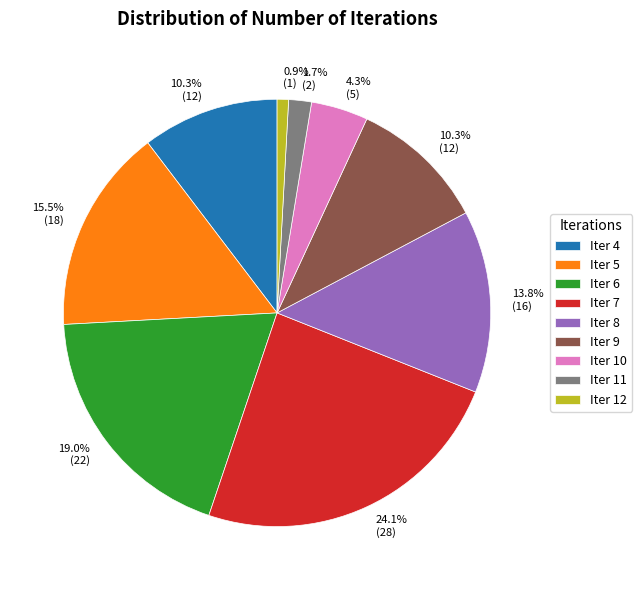

Is there any slice that represents more than half of the pie?

No